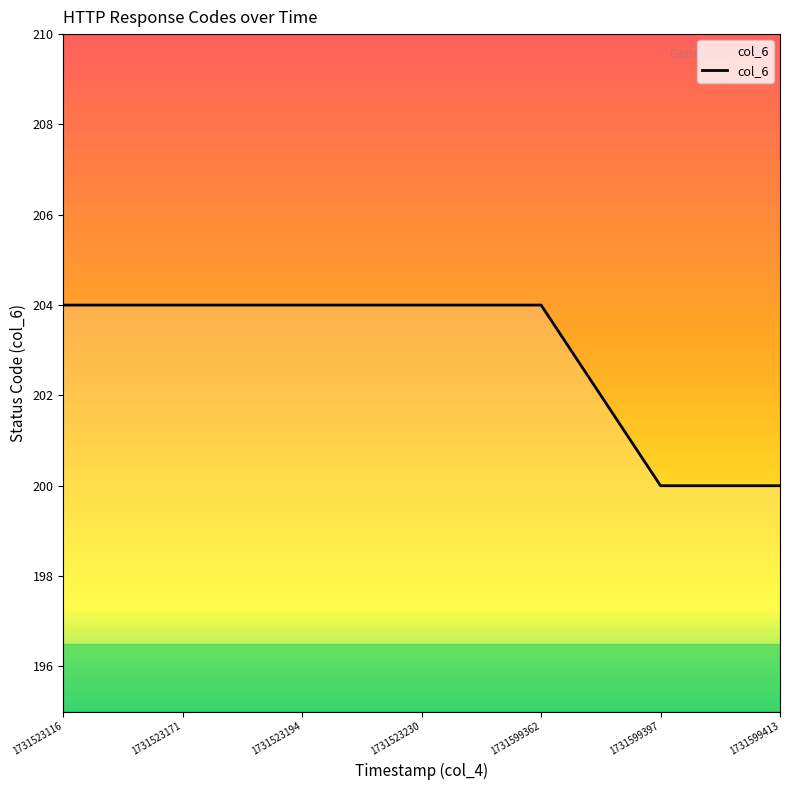

What is the greatest value displayed?

204